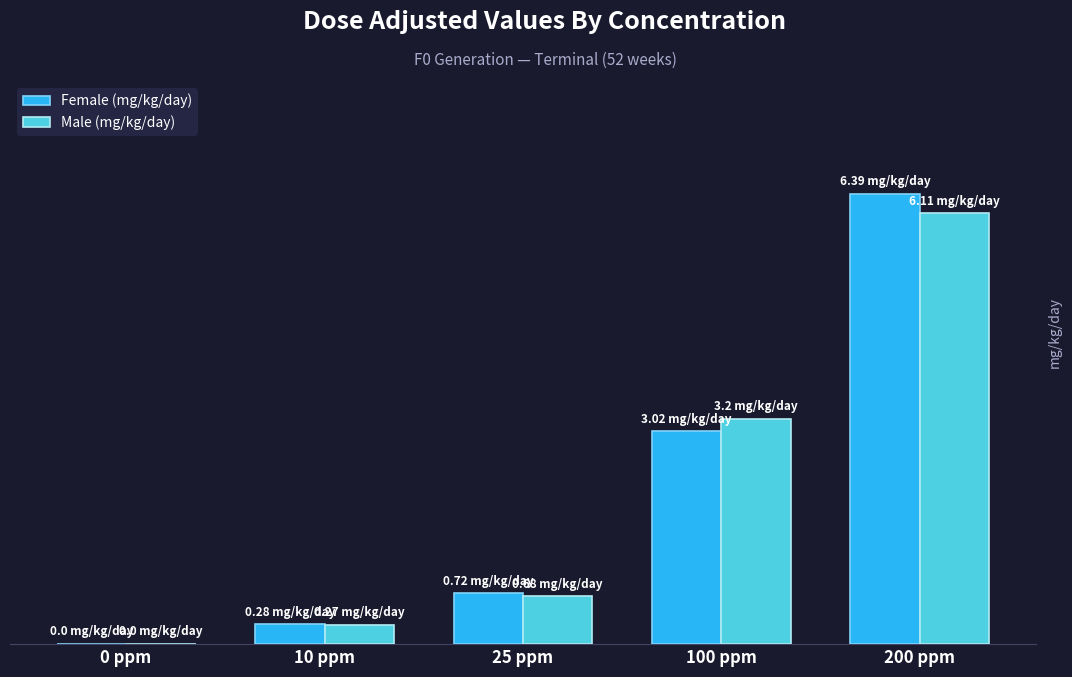

Are the bars horizontal?

No